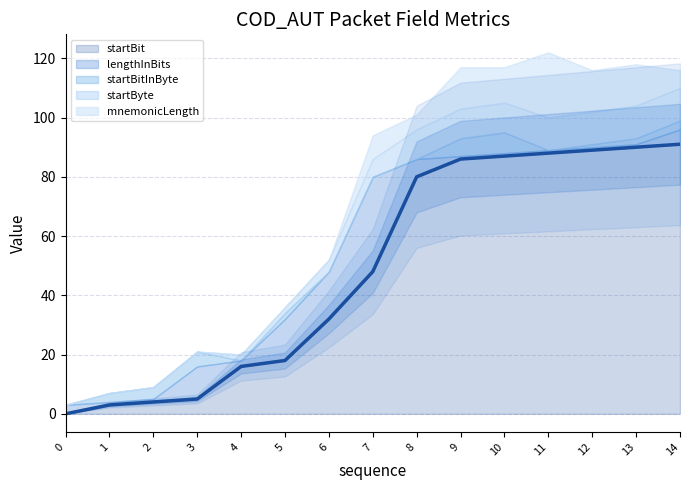

True or false: startBit has more than 2 interior local peaks.

False